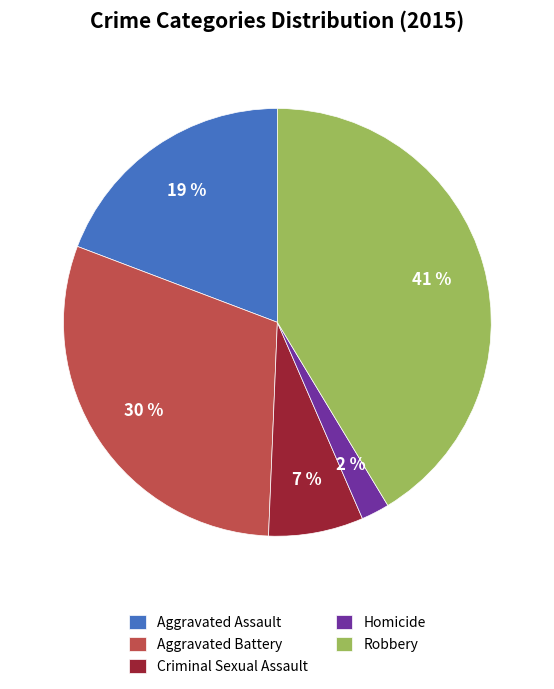

To the nearest percent, what is the difference between the largest and smallest slice percentages?

39%